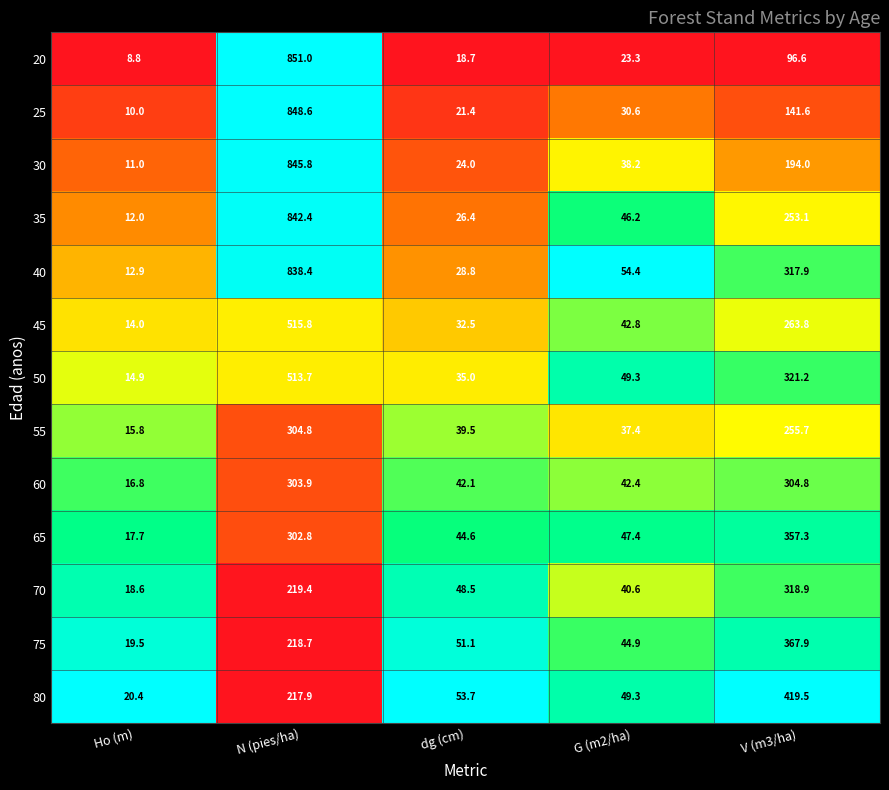

Is it true that 50 equals 14.9 at Ho (m)?

True